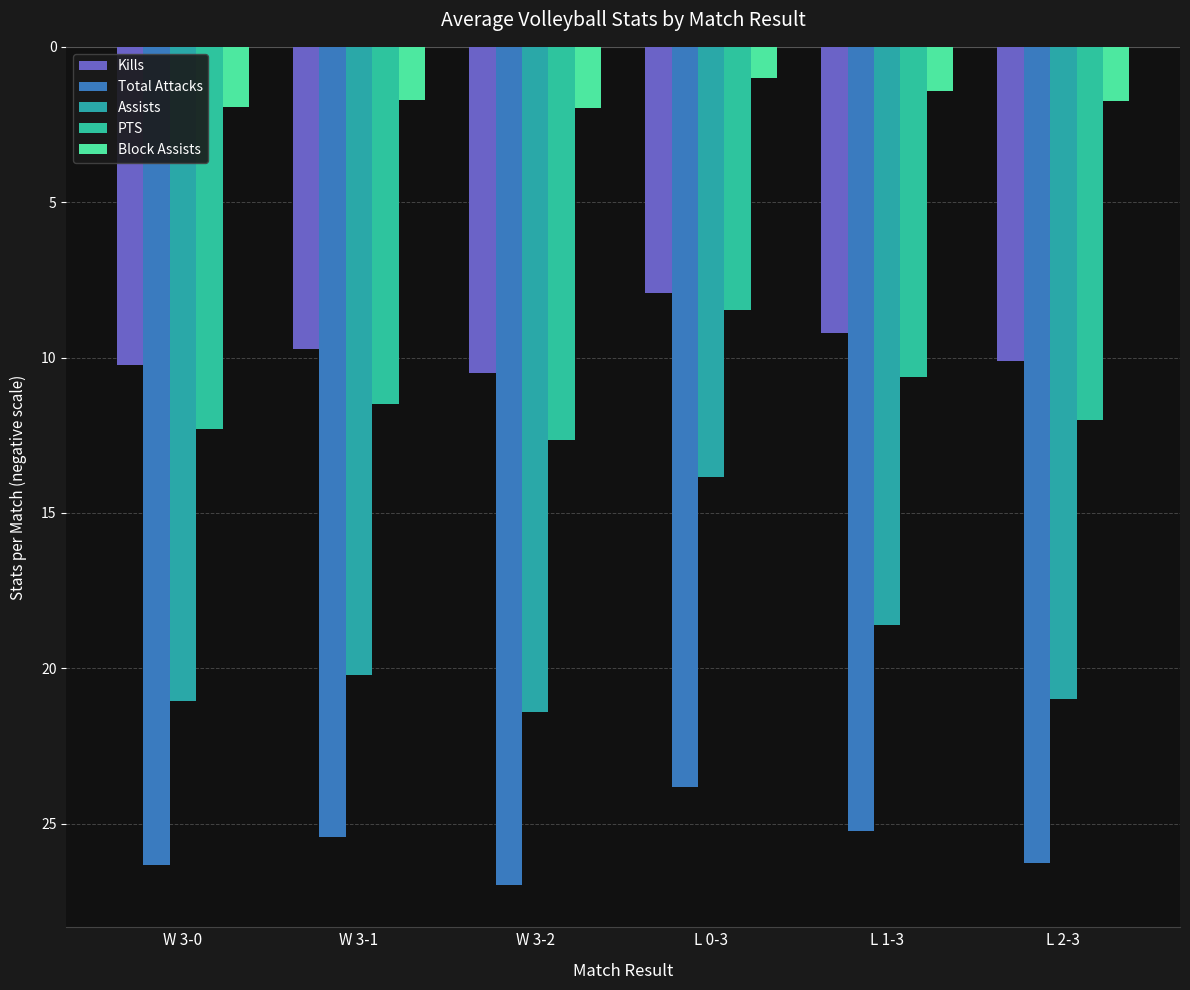

Reading left to right, what are all the values shown in this chart?

Kills: -10.2	-9.7	-10.5	-7.9	-9.2	-10.1
Total Attacks: -26.3	-25.4	-27.0	-23.8	-25.2	-26.3
Assists: -21.1	-20.2	-21.4	-13.9	-18.6	-21.0
PTS: -12.3	-11.5	-12.6	-8.5	-10.6	-12.0
Block Assists: -1.9	-1.7	-2.0	-1.0	-1.4	-1.7